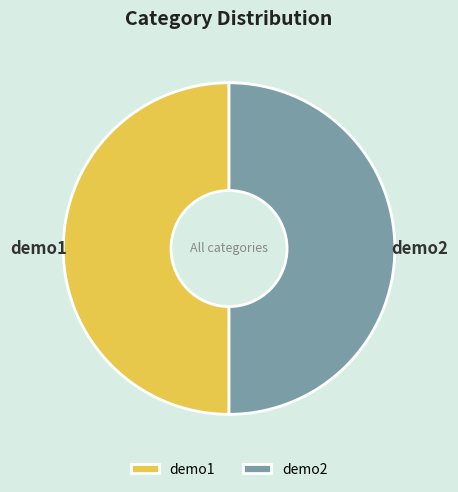

The demo1 slice represents 50% of the pie. True or false?

True